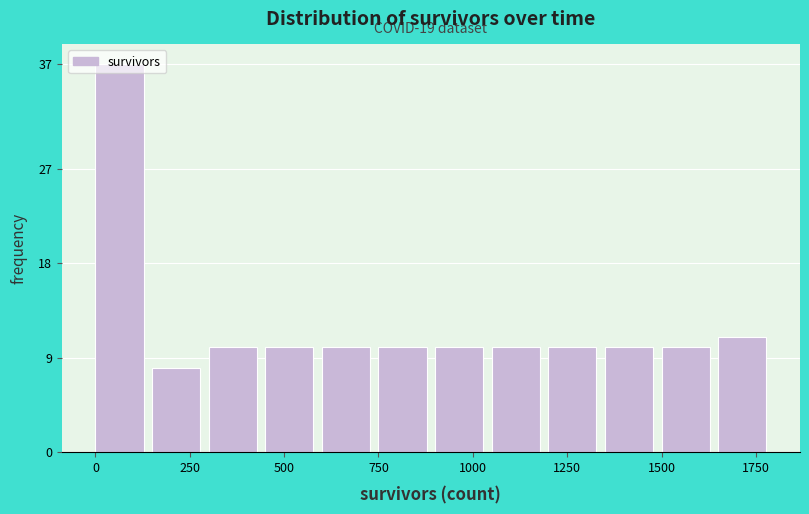

Around what value on the x-axis is the tallest bar? Give the approximate position of its centre, as read against the axis.

50